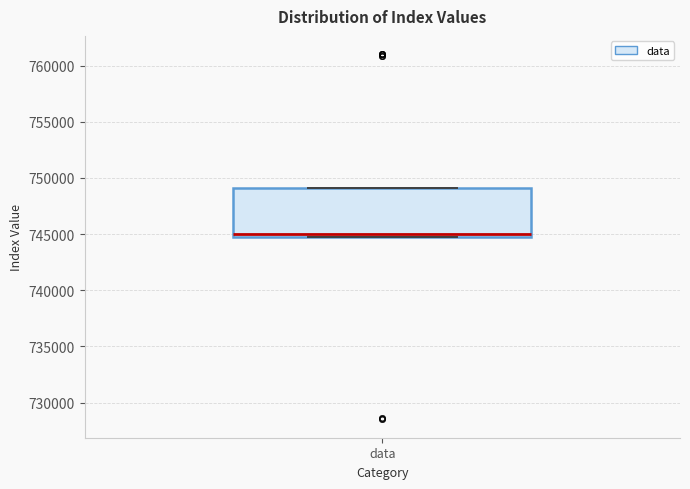

Read this box plot against the y-axis: the position of the median line, the range covered by the box, and the ends of both whiskers. The values are not printed on the chart, so give them approximately, as read against the axis.

median 745000 (just above the box's lower edge), box 745000 to 749000, whiskers 745000 to 749000